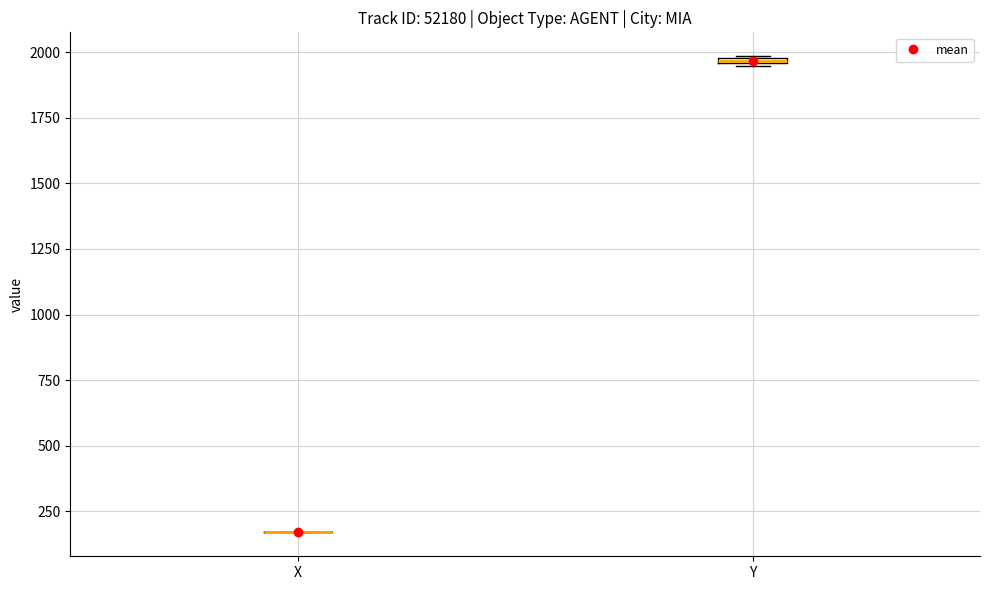

Where is the upper edge of the box for Y on the y-axis? The values are not printed on the chart, so give them approximately, as read against the axis.

2000